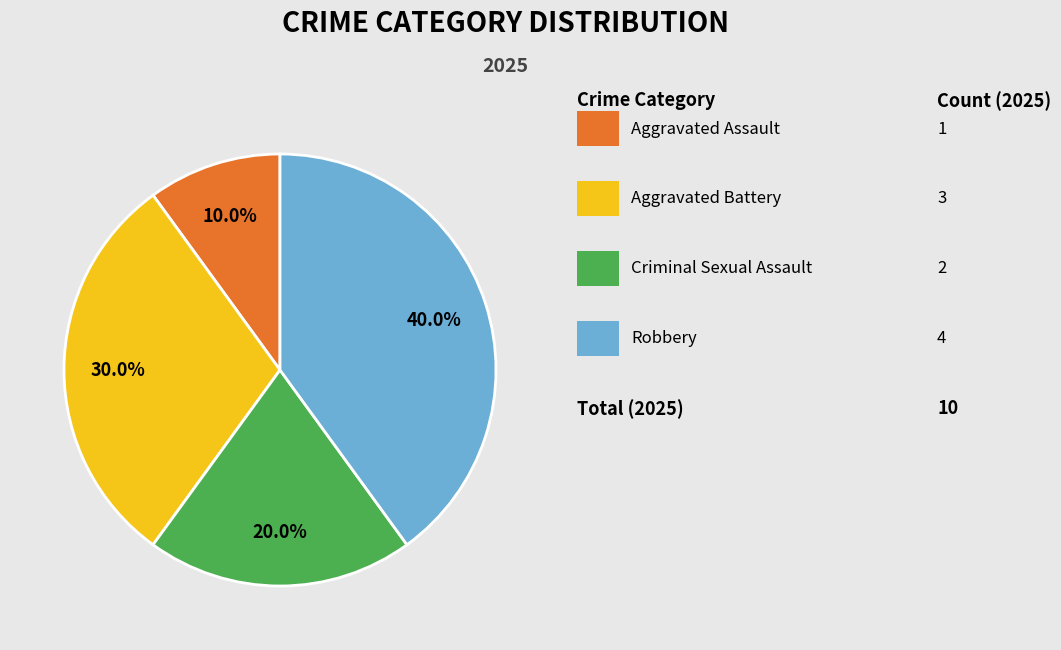

Is there a majority slice in this chart?

No